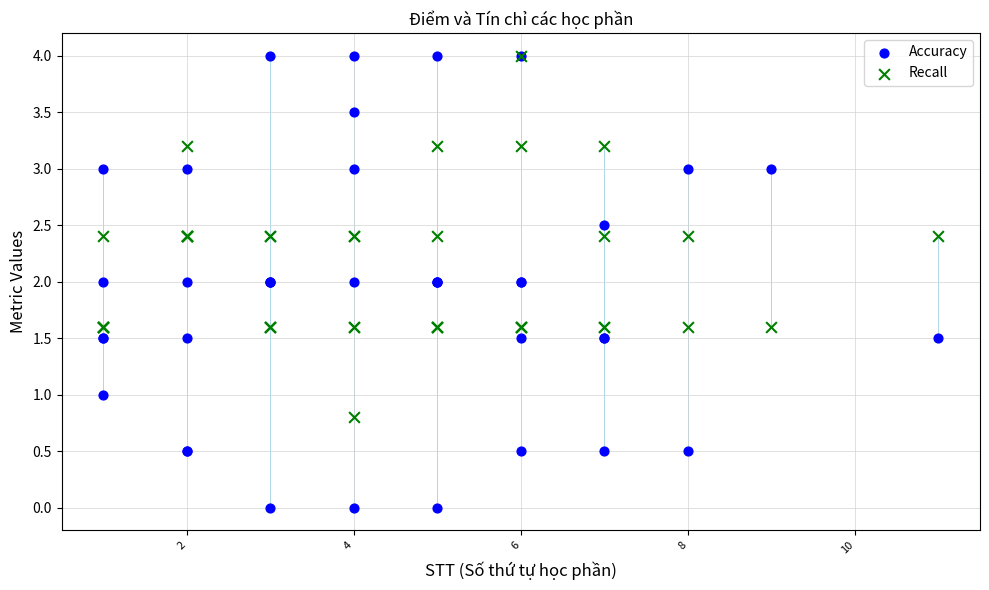

What are all the series names shown in the legend?

Accuracy, Recall